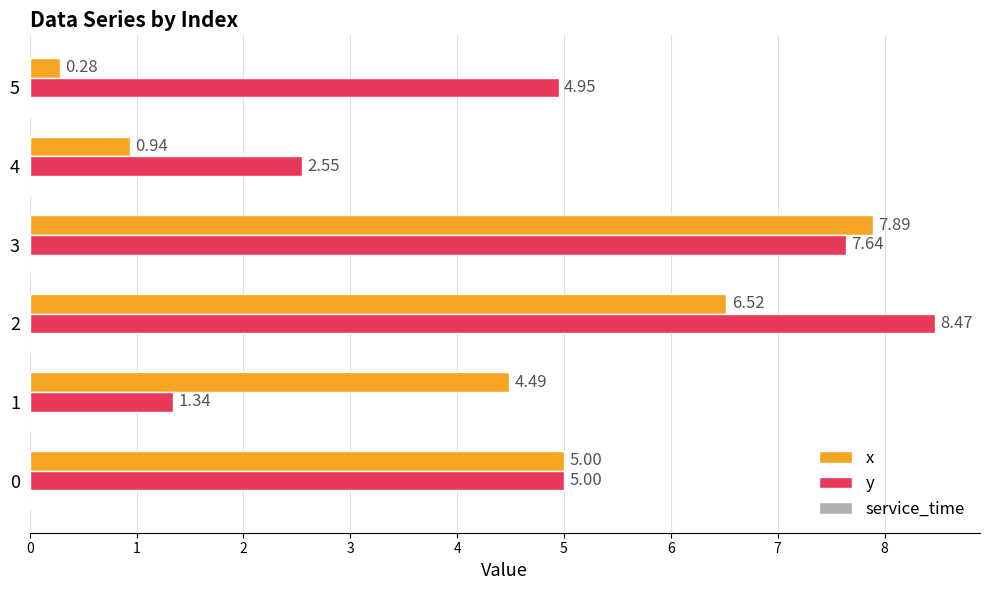

What is the total value across all series at 4?

3.5